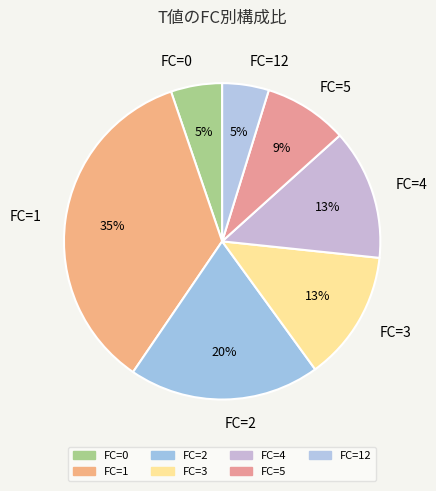

How many segments does this pie chart have?

7